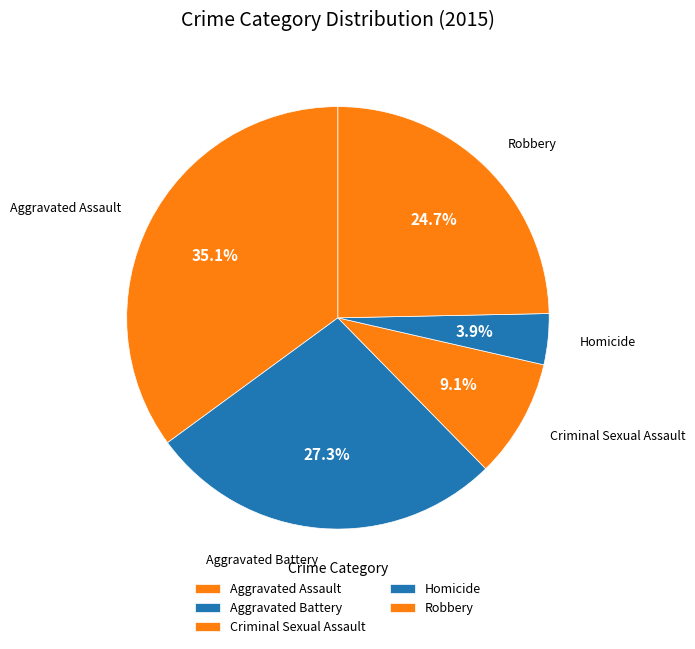

Combined, what portion of the pie is Aggravated Assault and Aggravated Battery?

62.3%